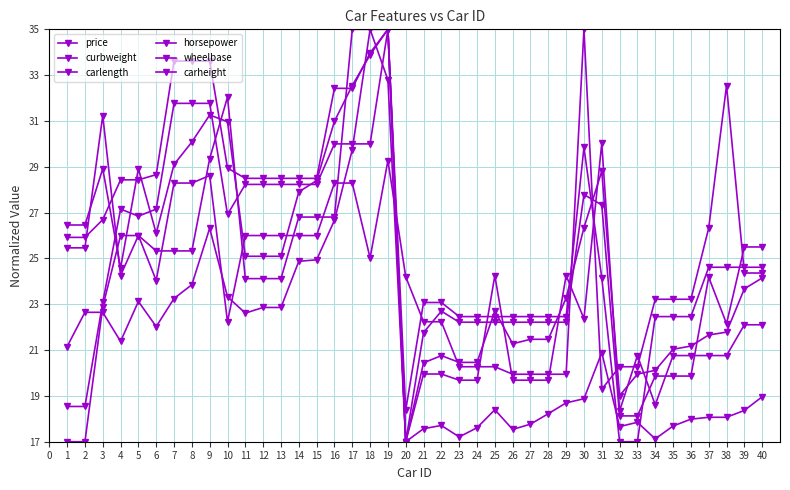

Is the value of carlength at 30 greater than the value of carheight at 22?

Yes